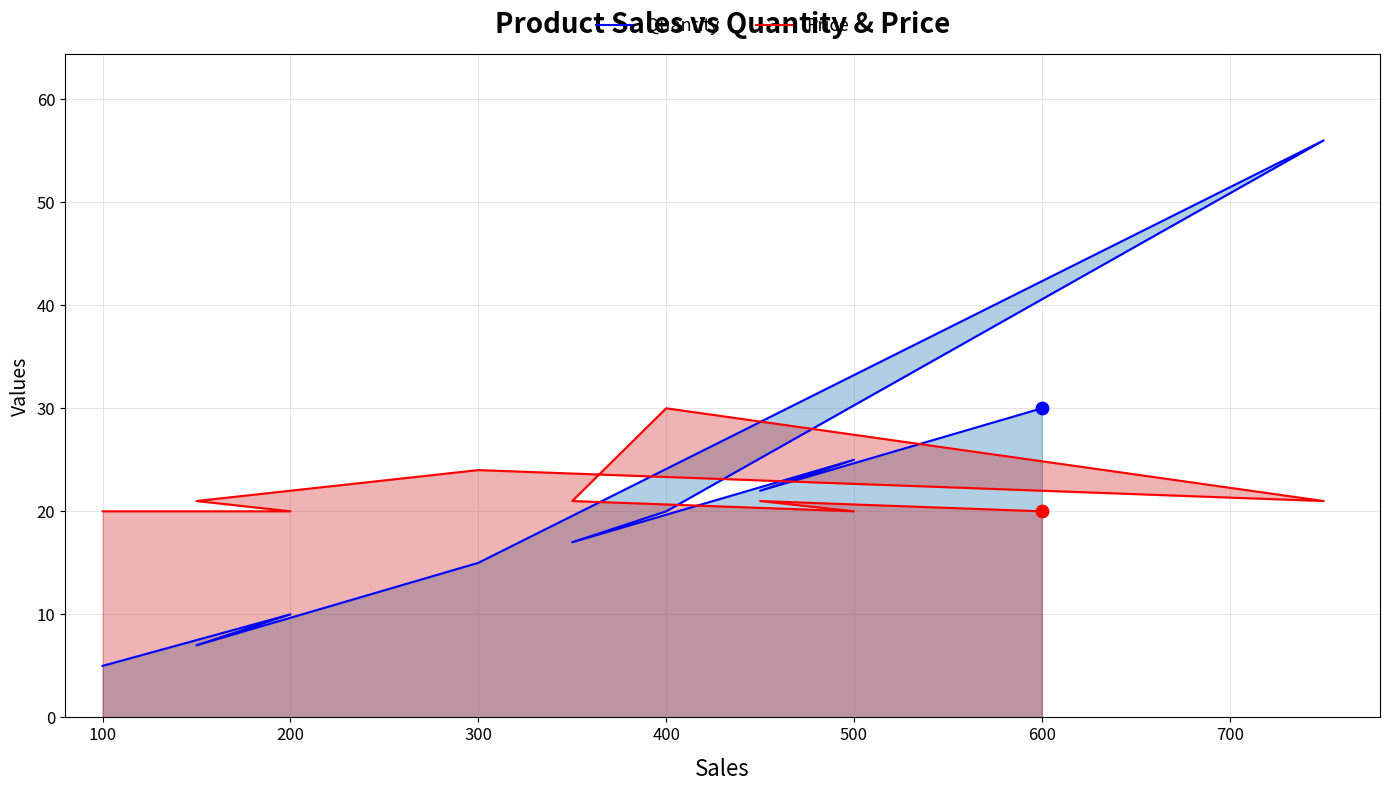

Which series has the widest spread of Y values?

Quantity